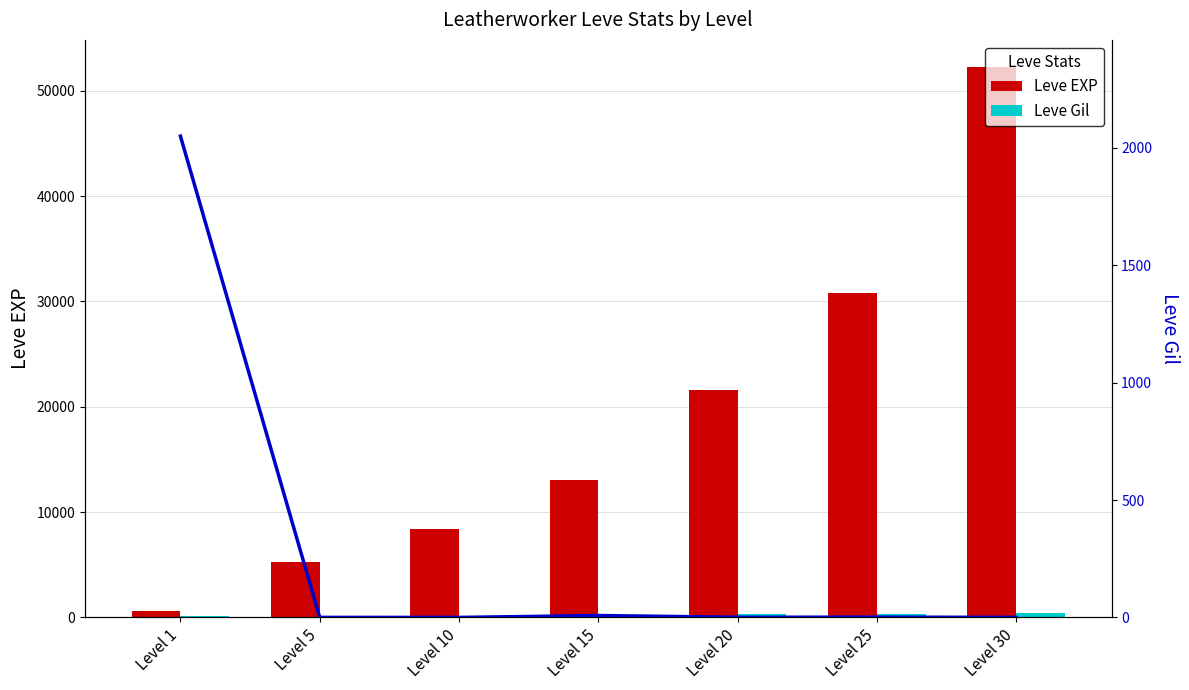

The Leve Gil series shows 445.9 at Level 20. True or false?

False